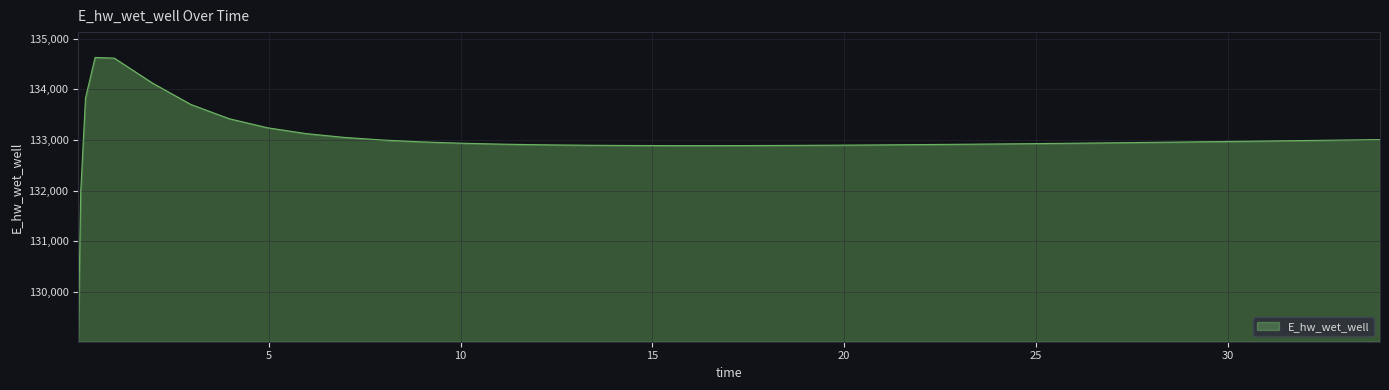

What is the difference between the maximum and second lowest values?

2658.0